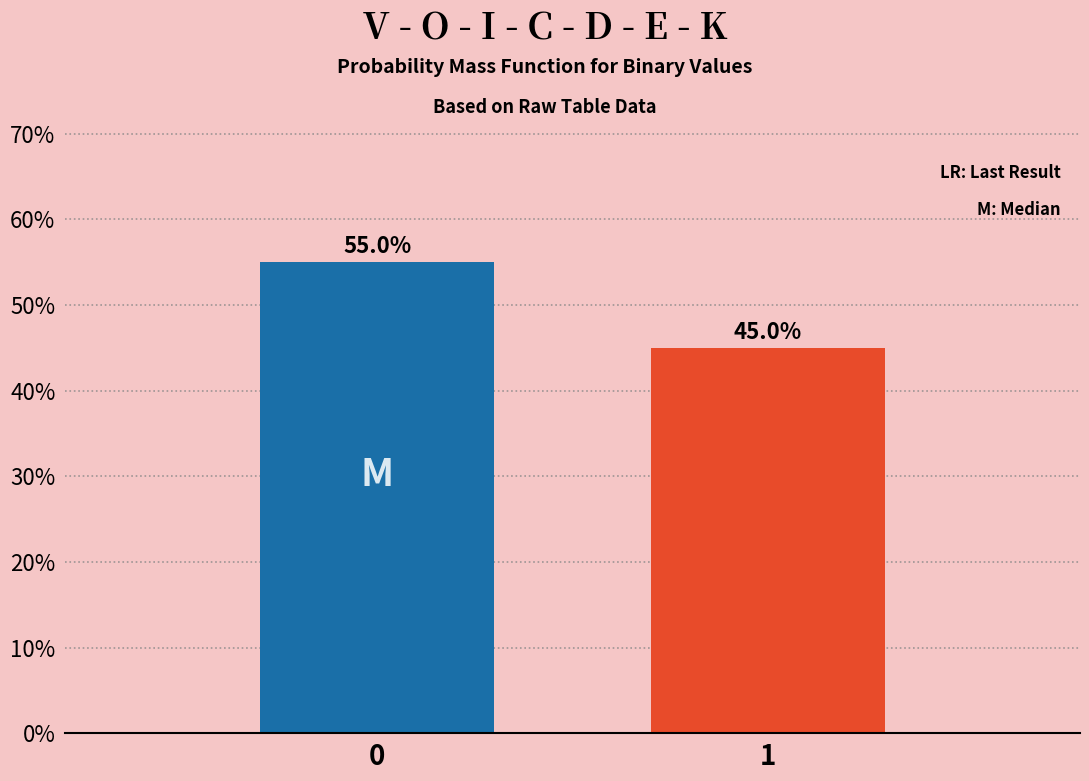

Reading left to right, transcribe all the data shown in this chart.

55.0	45.0